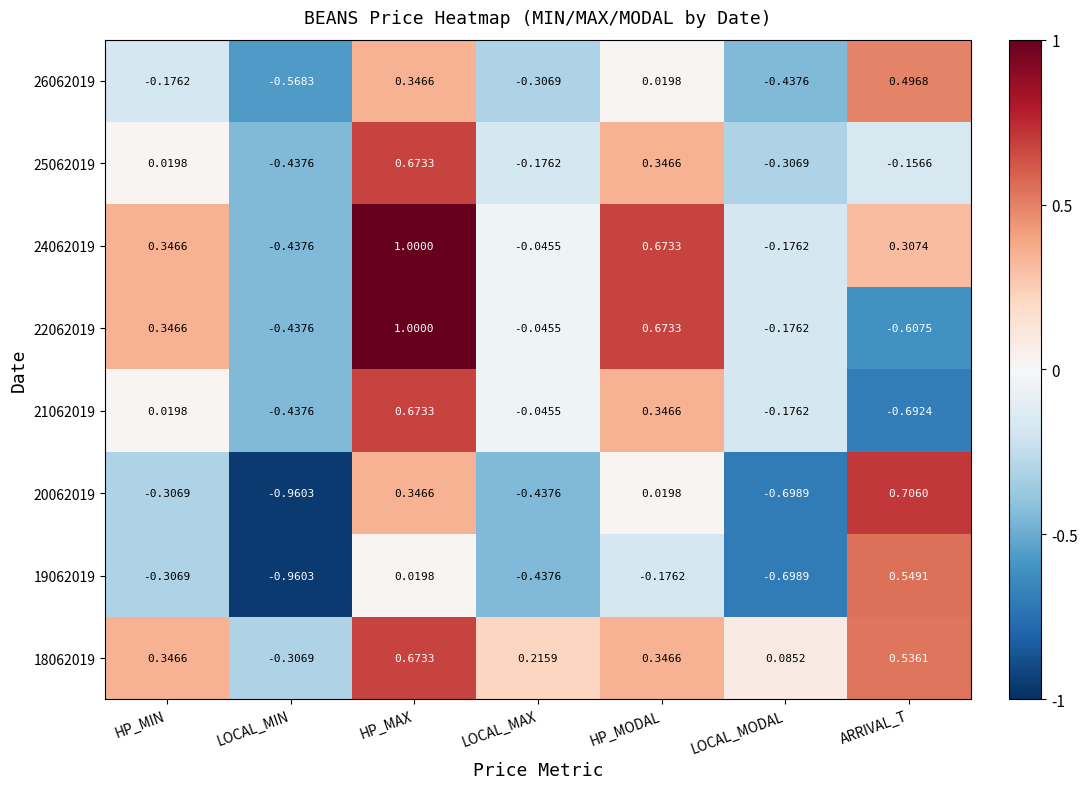

Which series has the largest total across all categories?

18062019